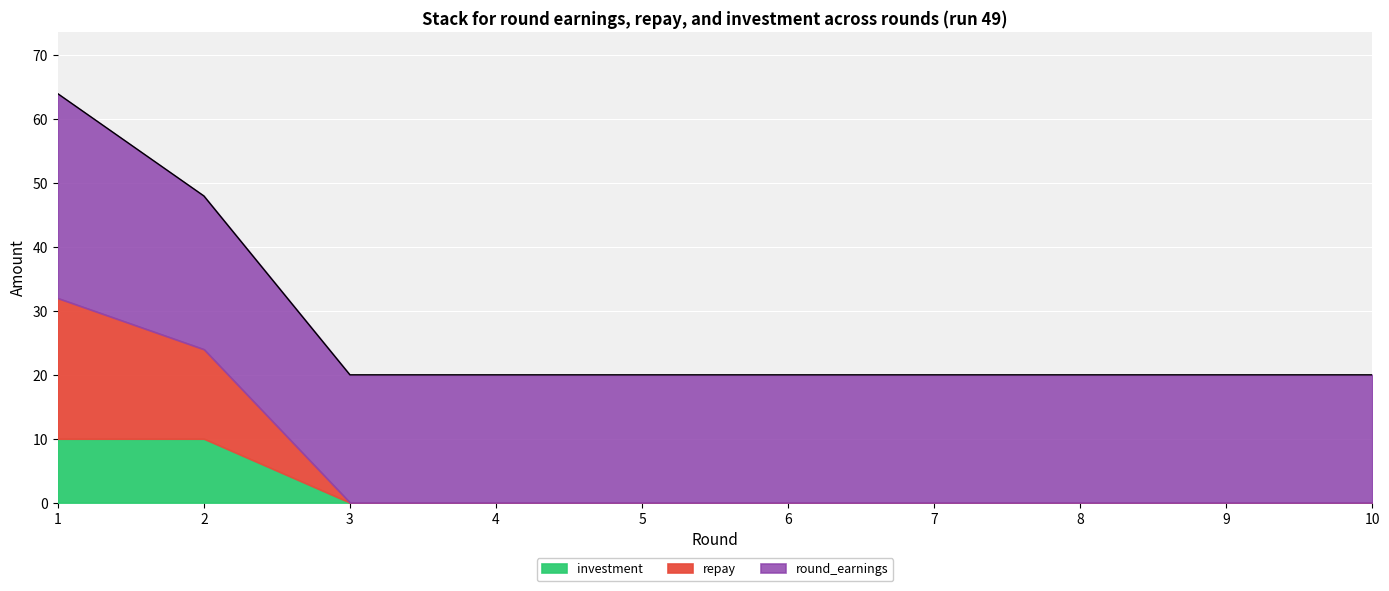

Rank the series by their maximum value, from highest to lowest.

round_earnings, repay, investment